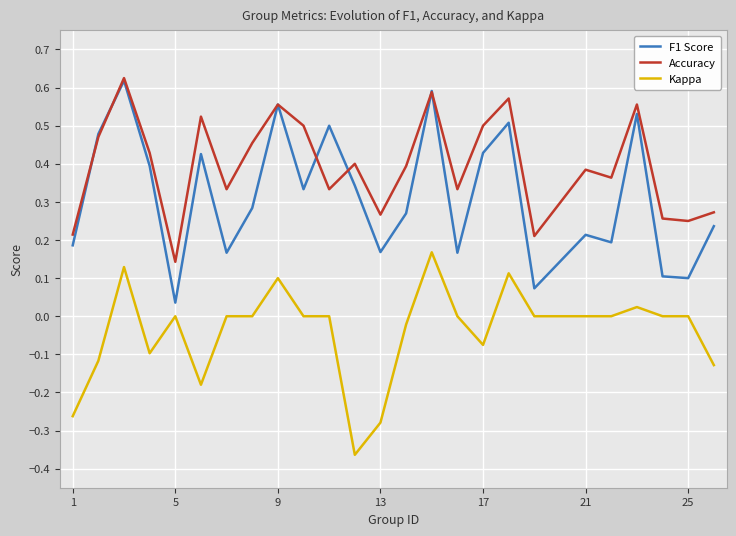

Which series has the largest total across all categories?

Accuracy